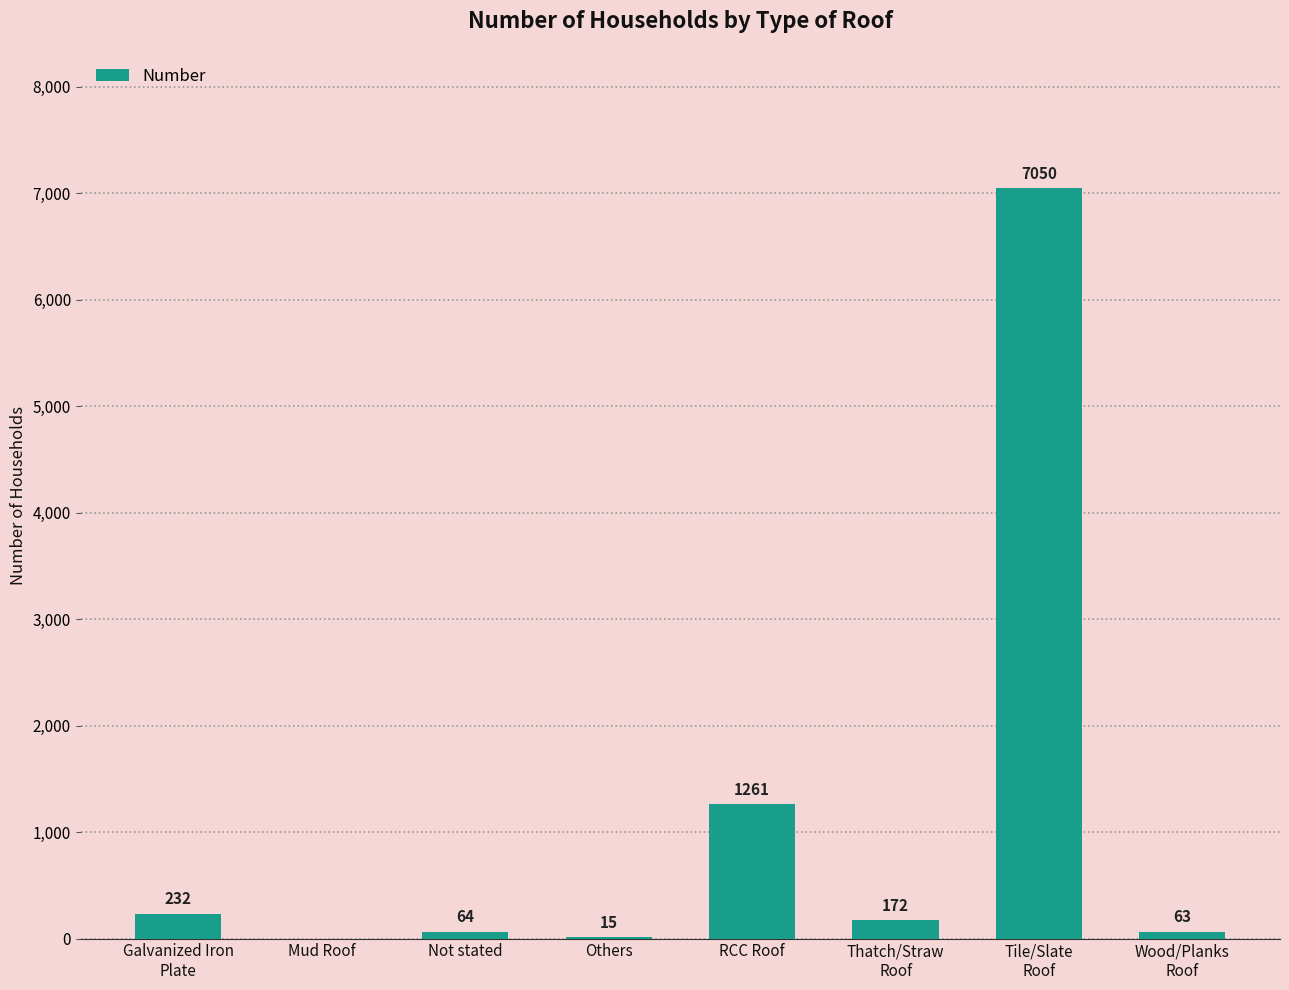

The chart shows a value of 1261 at RCC Roof. True or false?

True